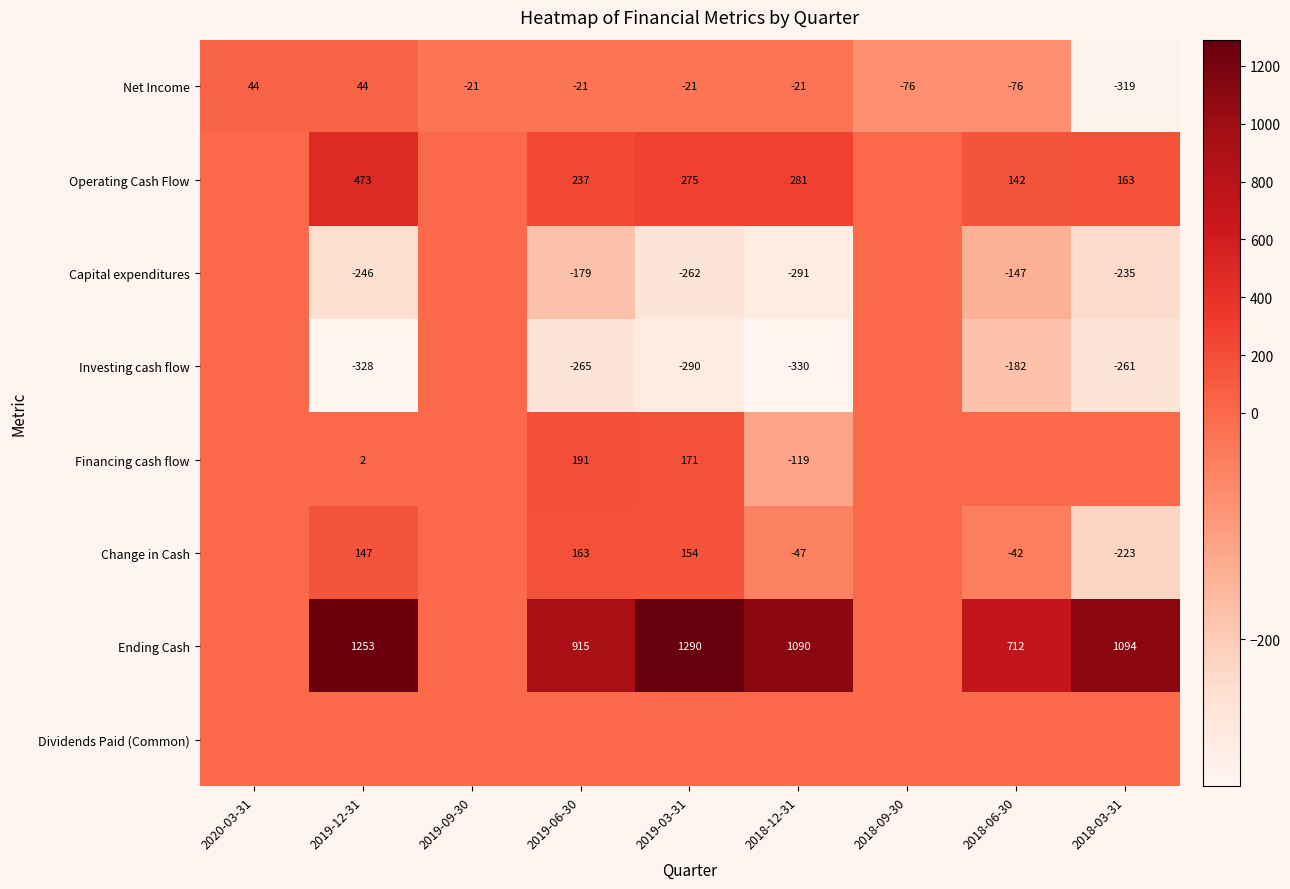

At which category does the chart reach its peak across all series?

2019-03-31